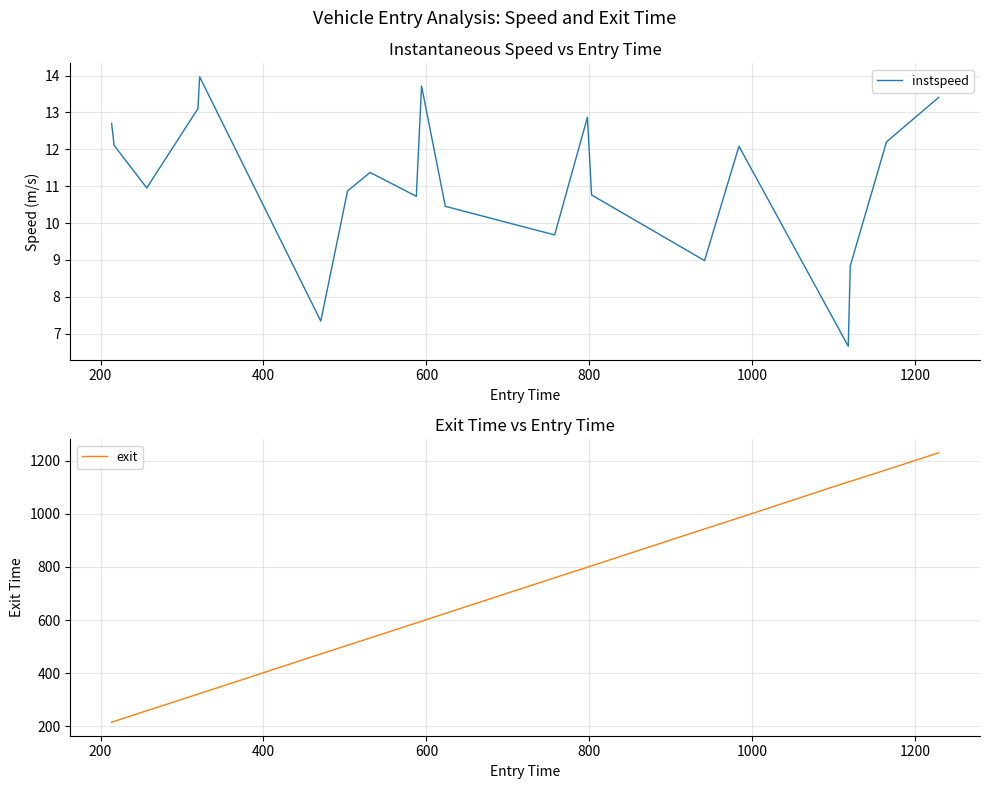

What is the sum of all instspeed values?

222.8